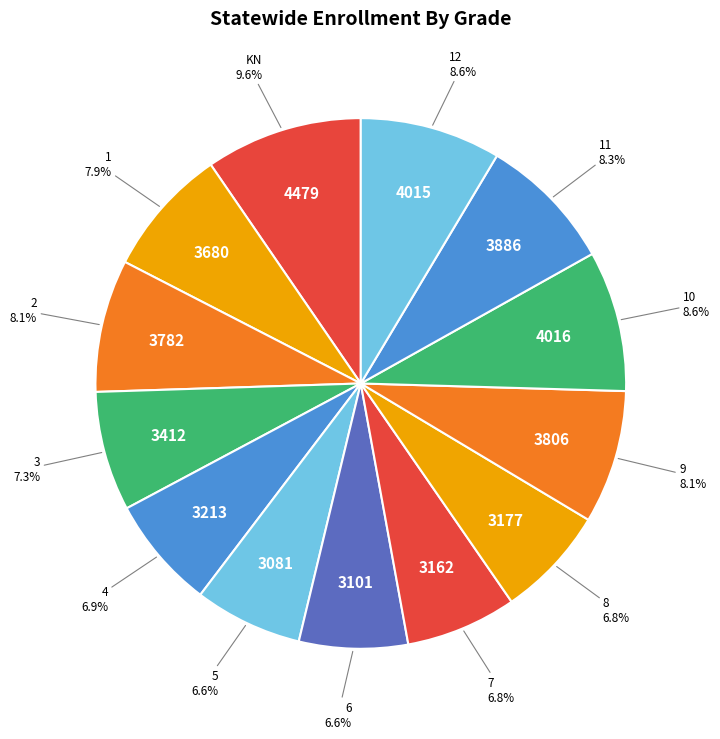

To the nearest percent, what percentage of the pie is 9?

8%